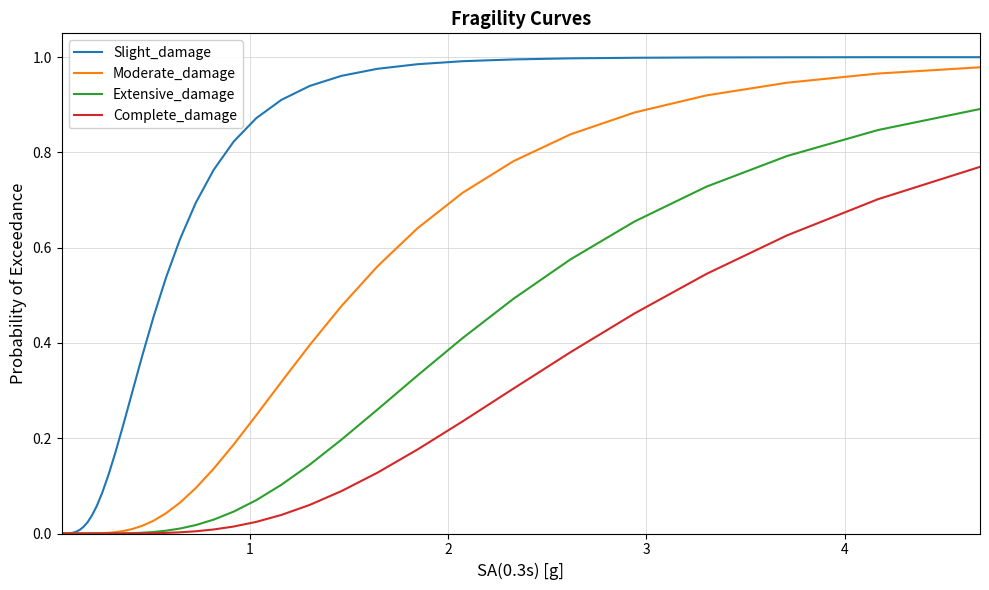

Which series has the largest total across all categories?

Slight_damage